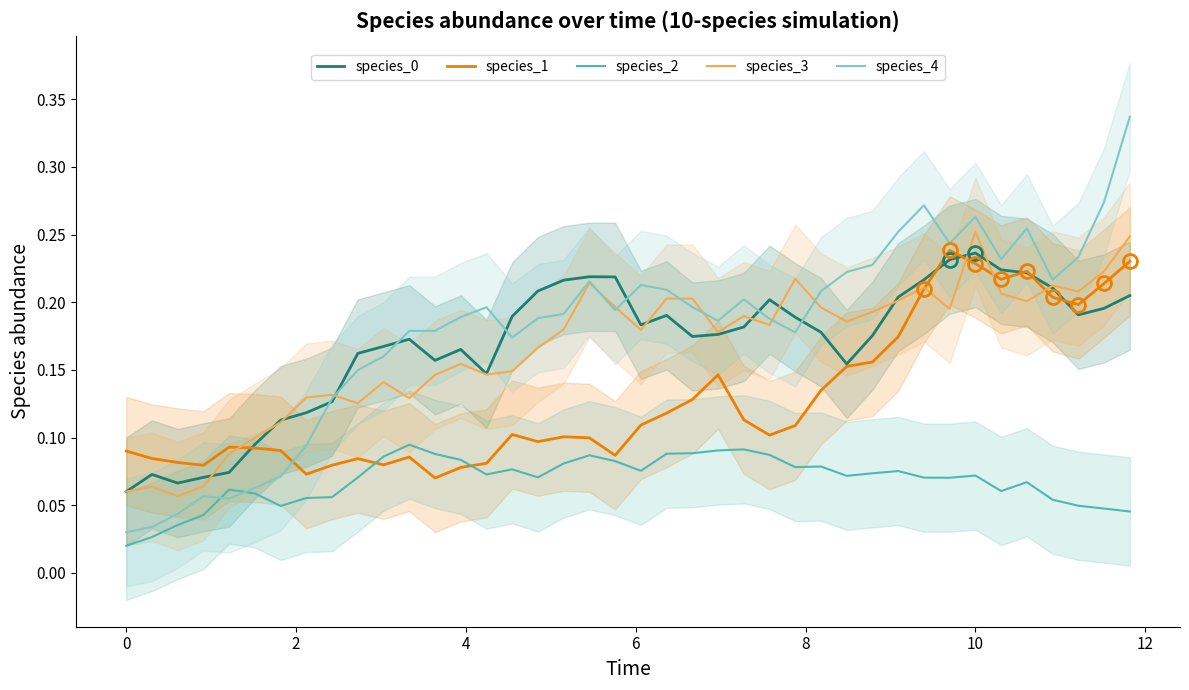

How many lines are shown in the chart?

5